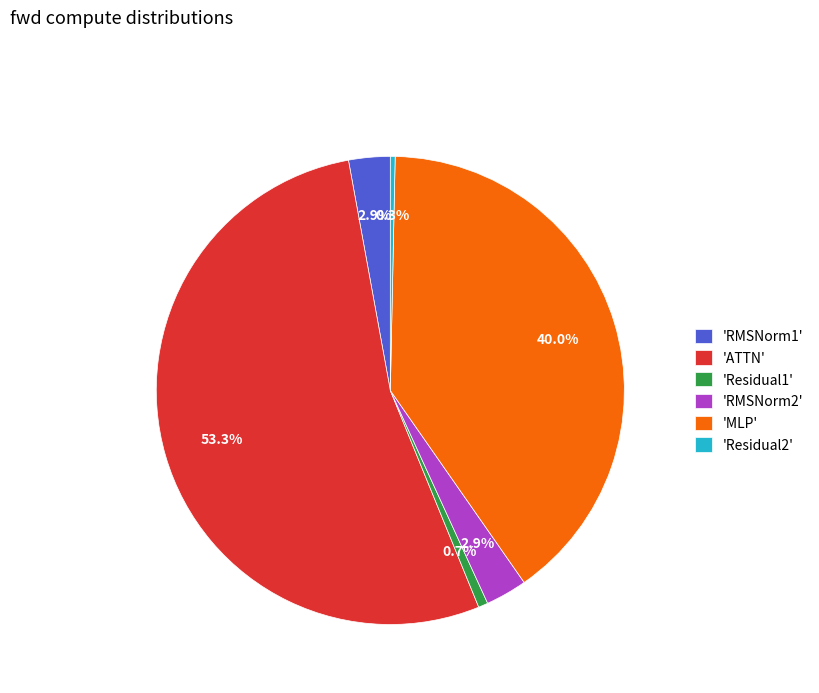

How much of the chart is everything except 'MLP'?

60.0%